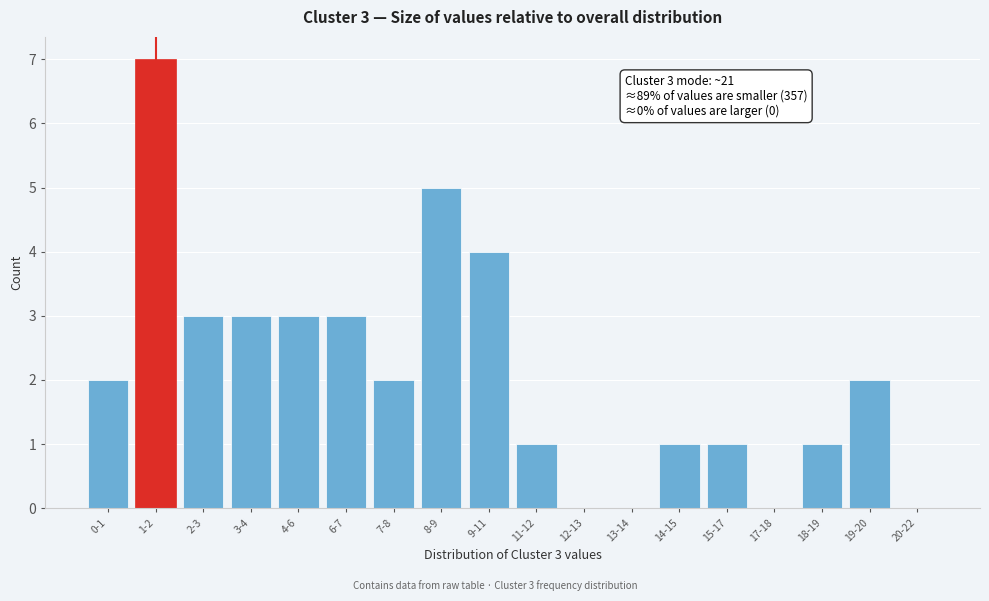

Reading right to left, what are all the values shown in this chart?

20-22=0	19-20=2	18-19=1	17-18=0	15-17=1	14-15=1	13-14=0	12-13=0	11-12=1	9-11=4	8-9=5	7-8=2	6-7=3	4-6=3	3-4=3	2-3=3	1-2=7	0-1=2